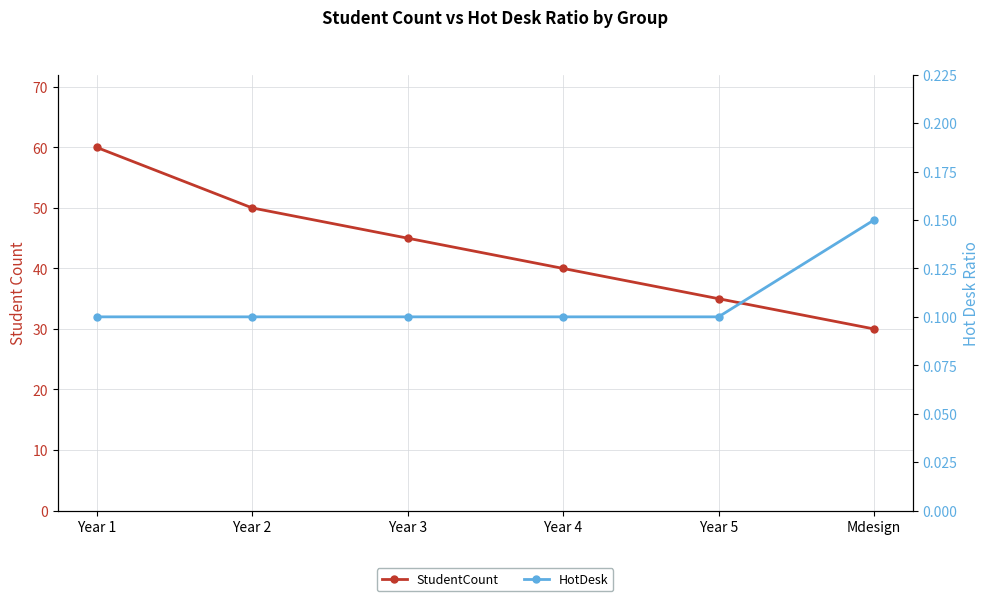

Reading right to left, transcribe all the data shown in this chart.

StudentCount: Mdesign=30.0	Year 5=35.0	Year 4=40.0	Year 3=45.0	Year 2=50.0	Year 1=60.0
HotDesk: Mdesign=0.1	Year 5=0.1	Year 4=0.1	Year 3=0.1	Year 2=0.1	Year 1=0.1